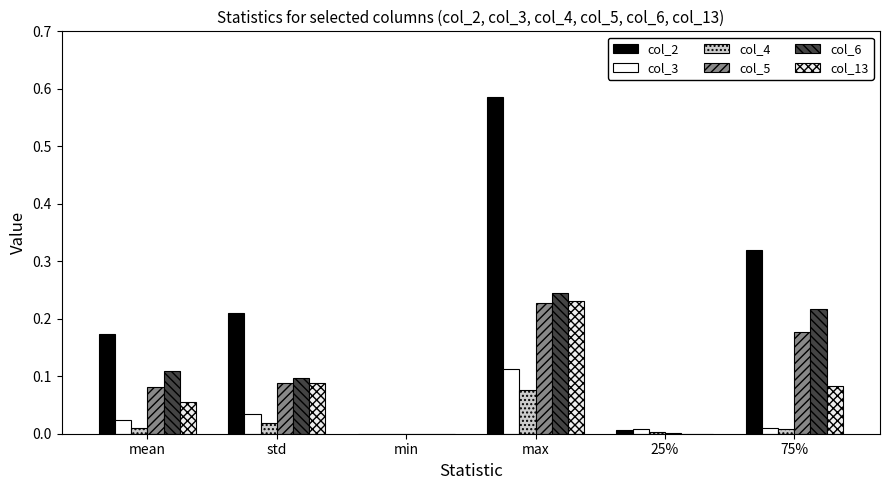

What are all the series names shown in the legend?

col_2, col_3, col_4, col_5, col_6, col_13